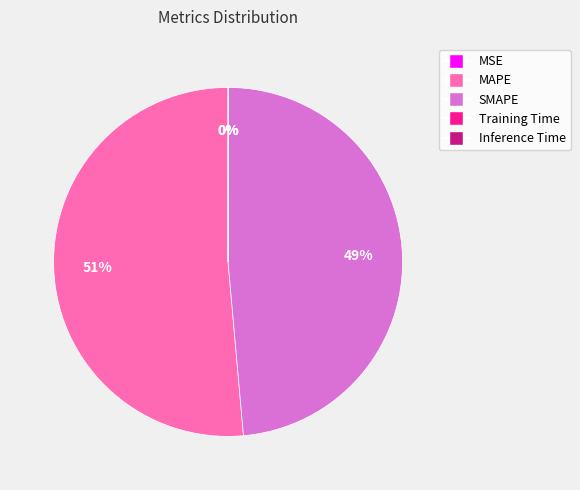

Do SMAPE and MAPE together represent more than half of the pie?

Yes